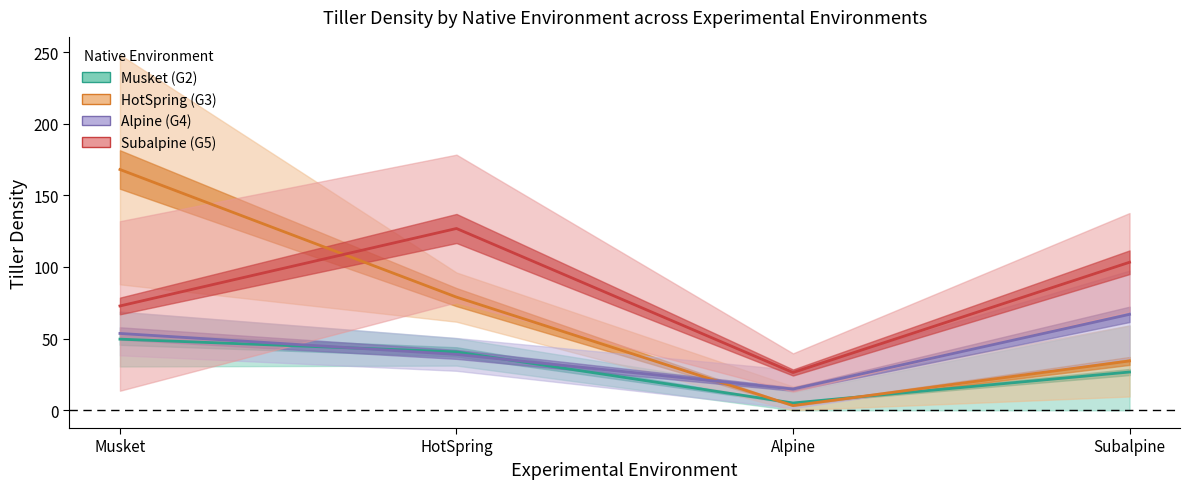

Which category has the lowest value across all series?

Alpine